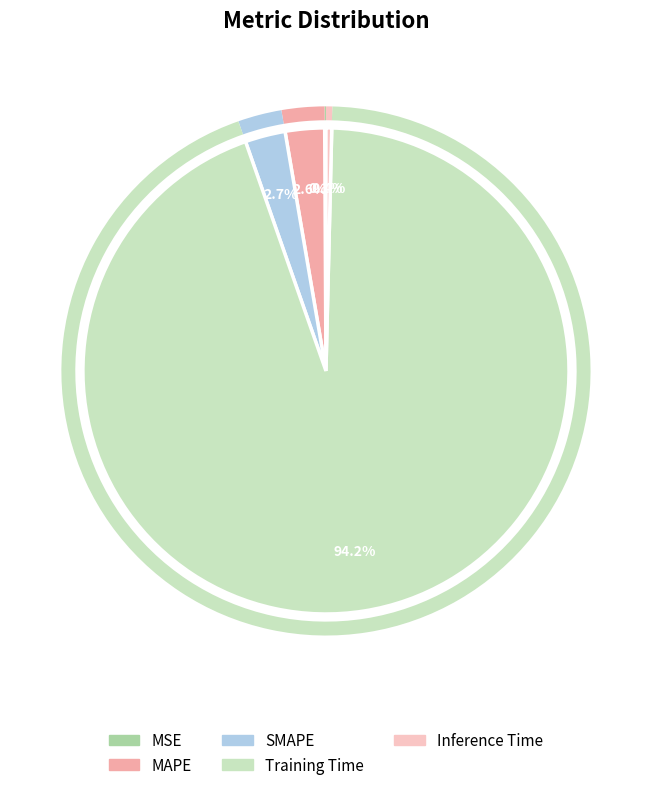

To the nearest percent, what is the difference between the SMAPE and MSE slice percentages?

3%